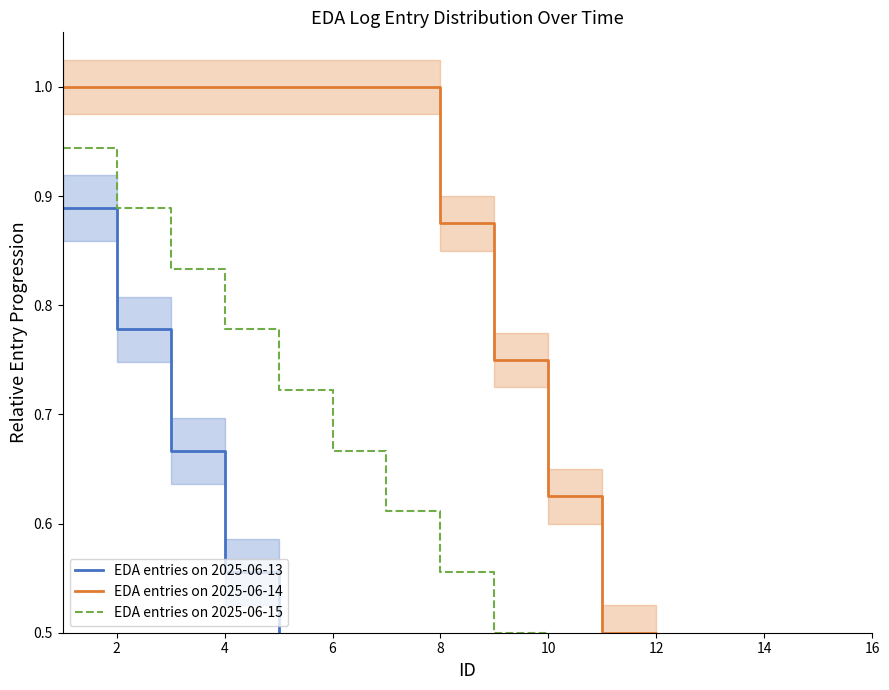

Rank the series at 8 from highest to lowest value.

EDA entries on 2025-06-14, EDA entries on 2025-06-15, EDA entries on 2025-06-13